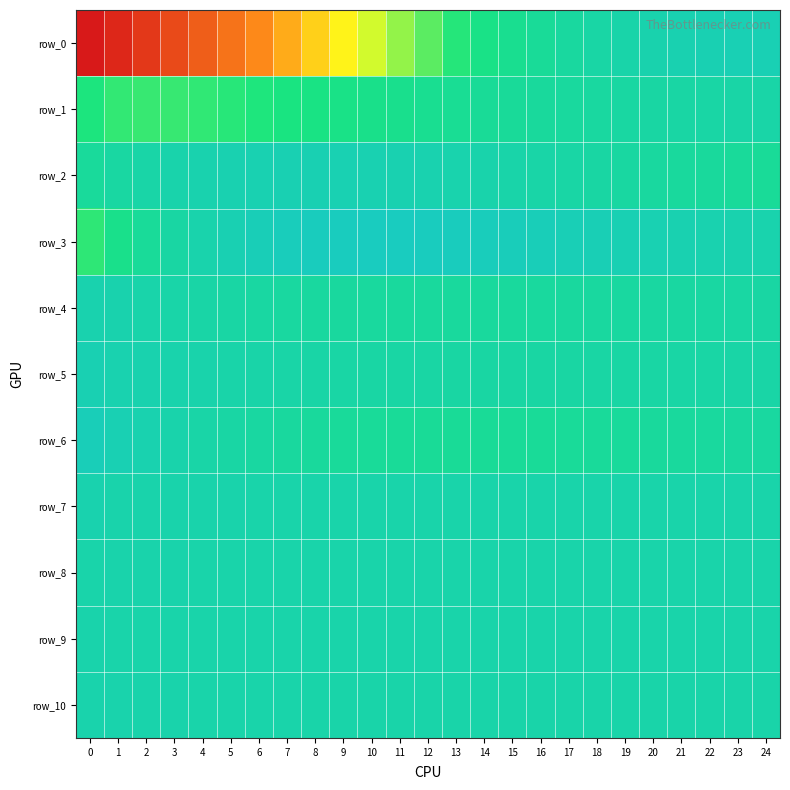

Reading left to right, extract all data points from this chart.

row_0: -5.6	-5.4	-5.0	-4.7	-4.3	-3.9	-3.5	-3.1	-2.8	-2.4	-2.0	-1.7	-1.4	-1.1	-0.8	-0.6	-0.4	-0.3	-0.1	-0.0	0.1	0.2	0.2	0.2	0.3
row_1: -1.0	-1.2	-1.2	-1.2	-1.2	-1.1	-1.1	-1.0	-0.9	-0.8	-0.8	-0.7	-0.6	-0.5	-0.5	-0.4	-0.3	-0.3	-0.2	-0.2	-0.2	-0.1	-0.1	-0.1	-0.1
row_2: -0.4	-0.2	-0.1	0.0	0.1	0.1	0.2	0.2	0.2	0.2	0.2	0.2	0.1	0.1	0.0	-0.0	-0.1	-0.1	-0.2	-0.2	-0.3	-0.3	-0.3	-0.4	-0.4
row_3: -1.1	-0.7	-0.4	-0.2	0.0	0.2	0.3	0.4	0.5	0.5	0.5	0.5	0.5	0.5	0.4	0.4	0.3	0.3	0.3	0.2	0.2	0.2	0.1	0.1	0.1
row_4: 0.1	0.1	0.0	-0.0	-0.1	-0.1	-0.2	-0.2	-0.3	-0.3	-0.3	-0.3	-0.3	-0.3	-0.3	-0.3	-0.3	-0.3	-0.3	-0.2	-0.2	-0.2	-0.2	-0.2	-0.2
row_5: 0.2	0.1	0.1	0.1	0.0	-0.0	-0.0	-0.1	-0.1	-0.1	-0.1	-0.1	-0.1	-0.2	-0.2	-0.2	-0.2	-0.2	-0.1	-0.1	-0.1	-0.1	-0.1	-0.1	-0.1
row_6: 0.3	0.2	0.1	0.0	-0.1	-0.1	-0.2	-0.3	-0.3	-0.4	-0.4	-0.4	-0.4	-0.4	-0.4	-0.4	-0.4	-0.4	-0.4	-0.4	-0.3	-0.3	-0.3	-0.3	-0.2
row_7: 0.1	0.0	0.0	0.0	0.0	0.0	0.0	0.0	0.0	0.0	0.0	0.0	0.0	0.0	0.0	0.0	0.0	0.0	0.0	0.0	0.0	0.0	0.0	0.0	0.0
row_8: 0.0	0.0	0.0	0.0	0.0	0.0	0.0	0.0	0.0	0.0	0.0	0.0	0.0	0.0	0.0	0.0	0.0	0.0	0.0	0.0	0.0	0.0	0.0	0.0	0.0
row_9: 0.0	0.0	0.0	0.0	0.0	0.0	0.0	0.0	0.0	0.0	0.0	0.0	0.0	0.0	0.0	0.0	0.0	0.0	0.0	0.0	0.0	0.0	0.0	0.0	0.0
row_10: 0.0	0.1	0.0	0.0	0.0	0.0	0.0	-0.0	-0.0	-0.0	-0.0	-0.0	-0.0	-0.0	-0.0	-0.0	-0.0	-0.0	-0.0	-0.0	-0.0	-0.0	-0.0	-0.0	-0.0